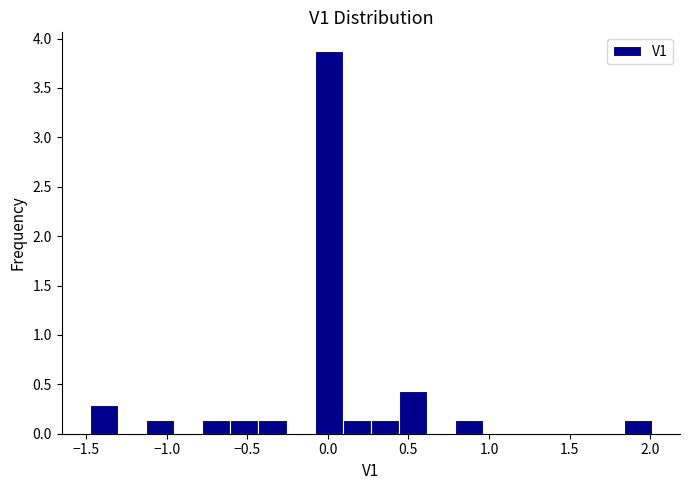

Around what value on the x-axis is the tallest bar? Give the approximate position of its centre, as read against the axis.

0.00